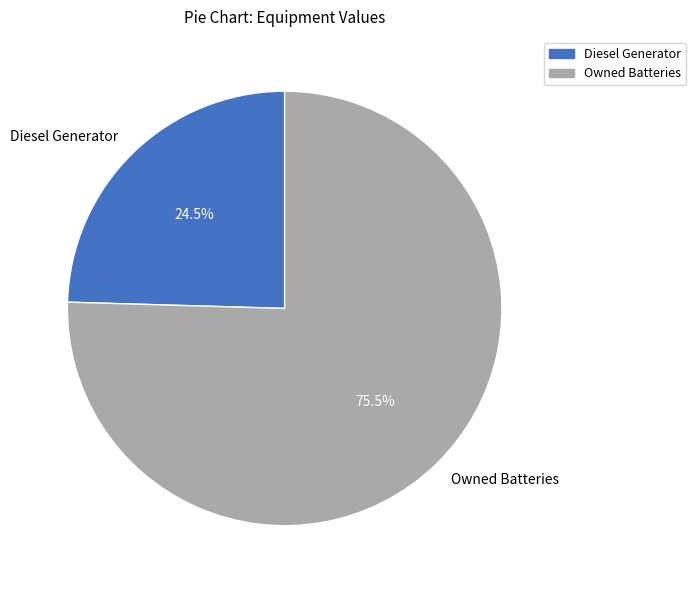

What percentage do Diesel Generator and Owned Batteries together represent?

100.0%